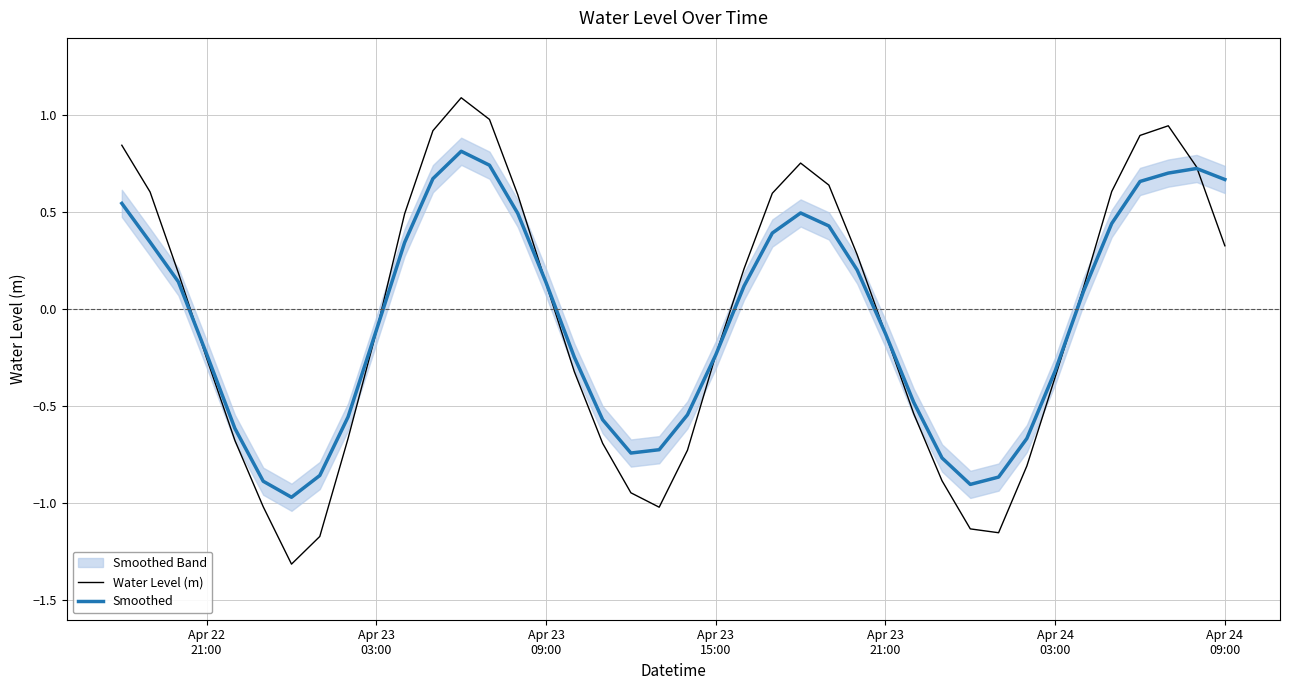

How many values in Water Level (m) are below zero?

20